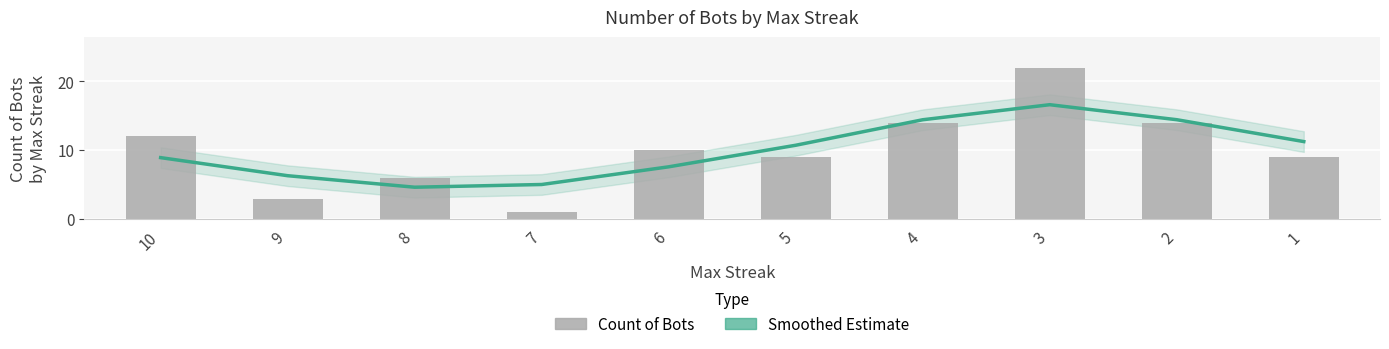

What is the value of the Count of Bots bar at the 8th from the left?

22.0